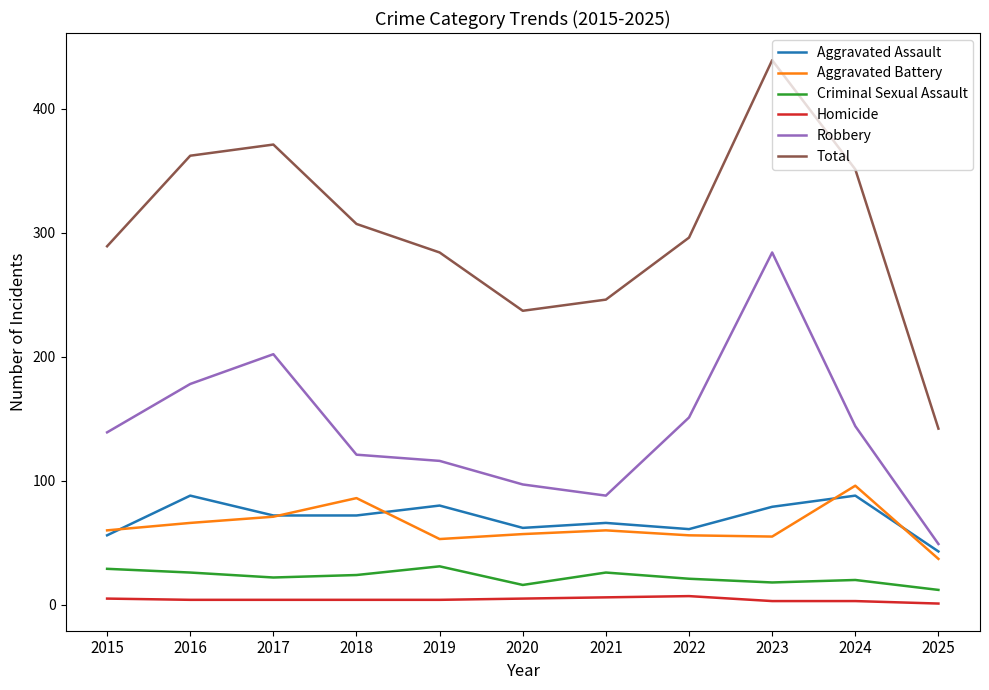

At which category does Aggravated Assault reach its first local peak?

2016